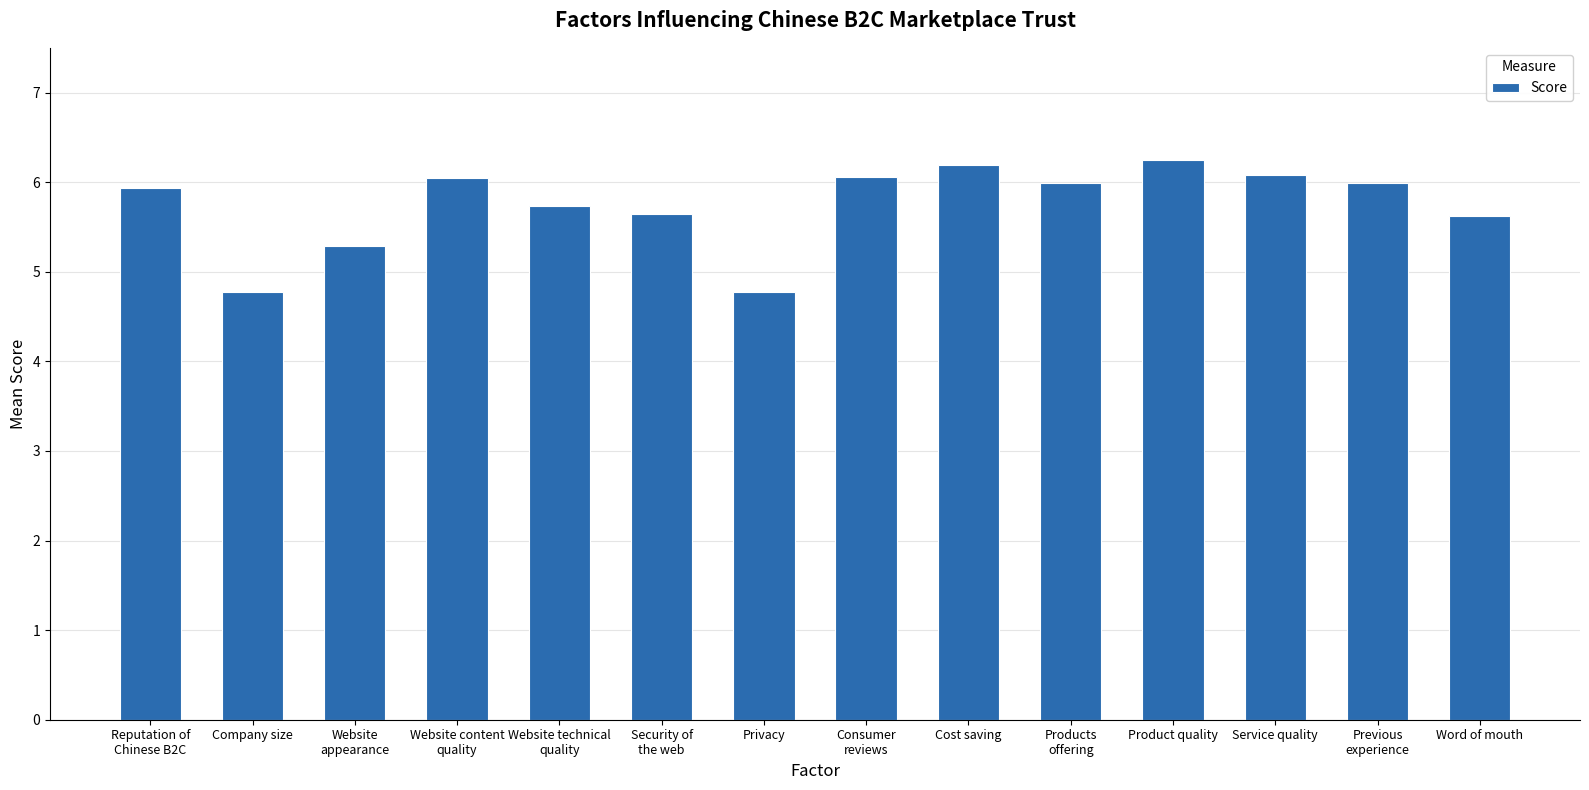

What is the smallest value displayed?

4.8